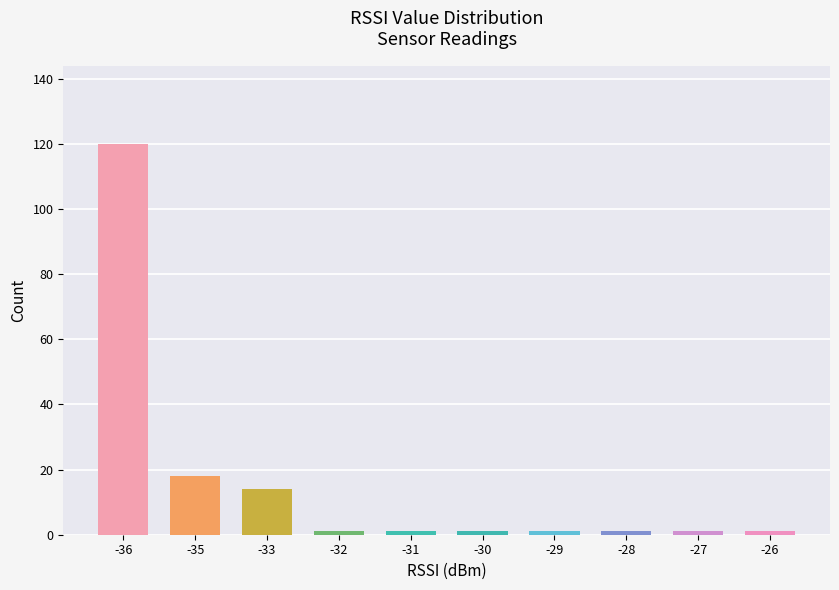

The value at -33 is 14. True or false?

True